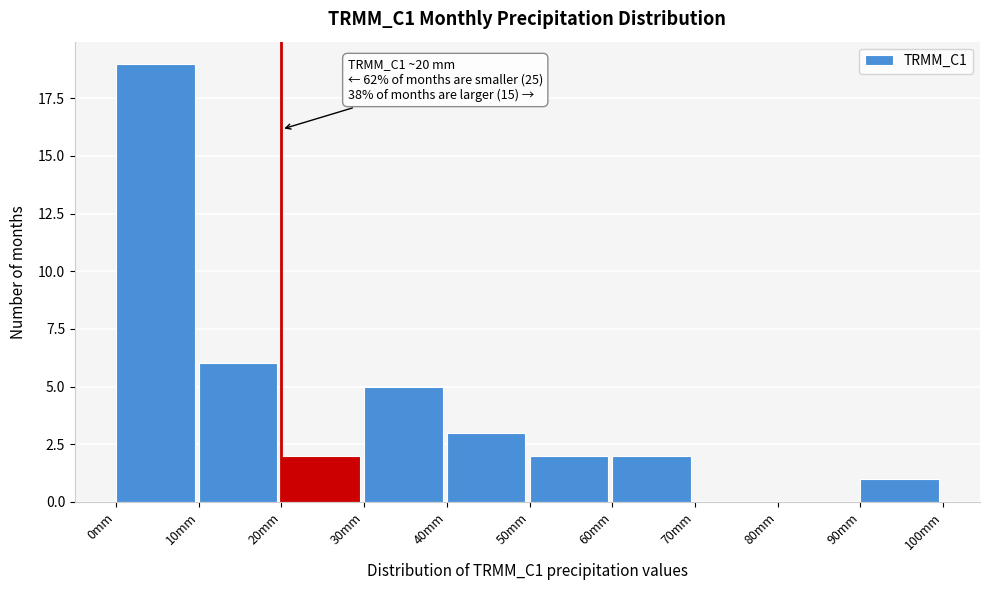

Which range on the x-axis has the tallest bar?

0 to 10